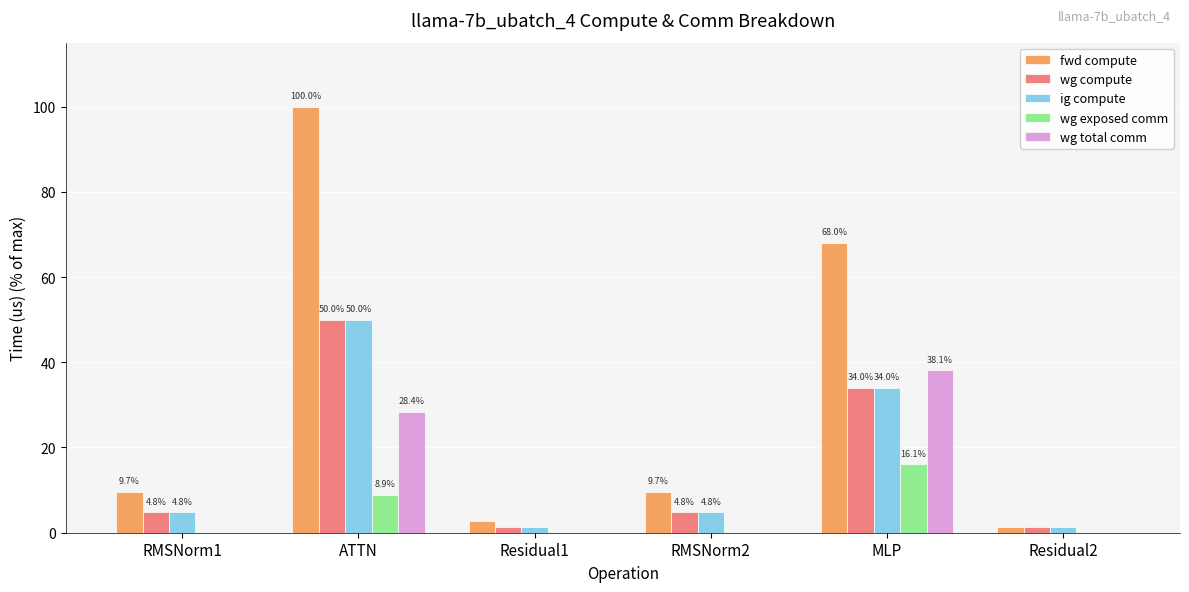

The wg exposed comm series shows 8.9 at ATTN. True or false?

True